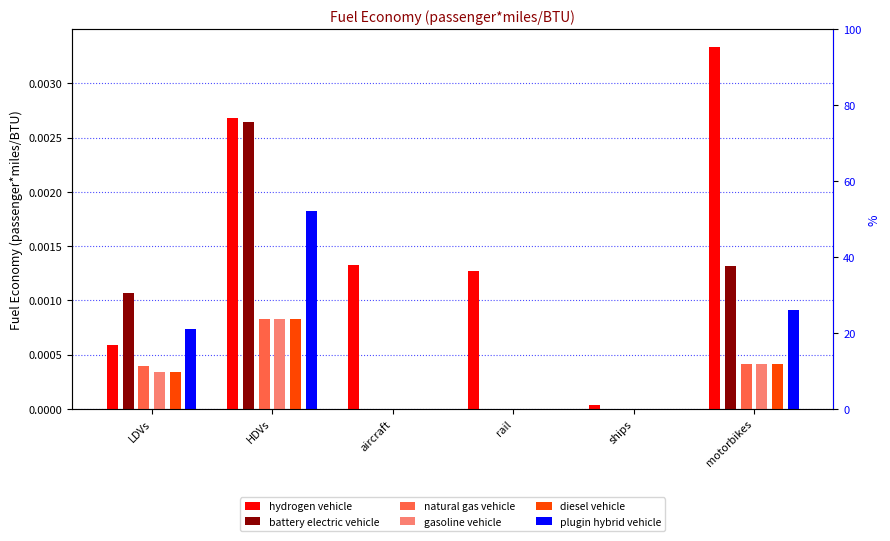

How many data points does each series have?

6